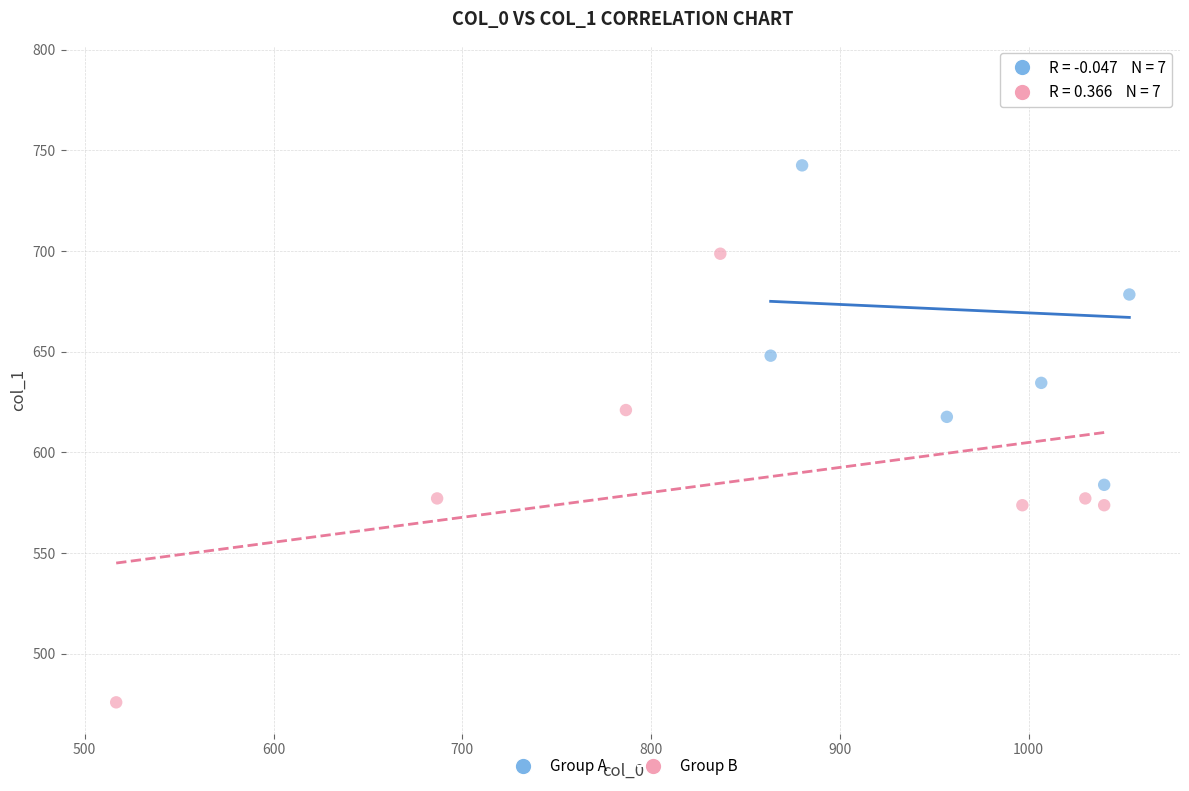

Which series reaches the minimum Y coordinate?

Group B